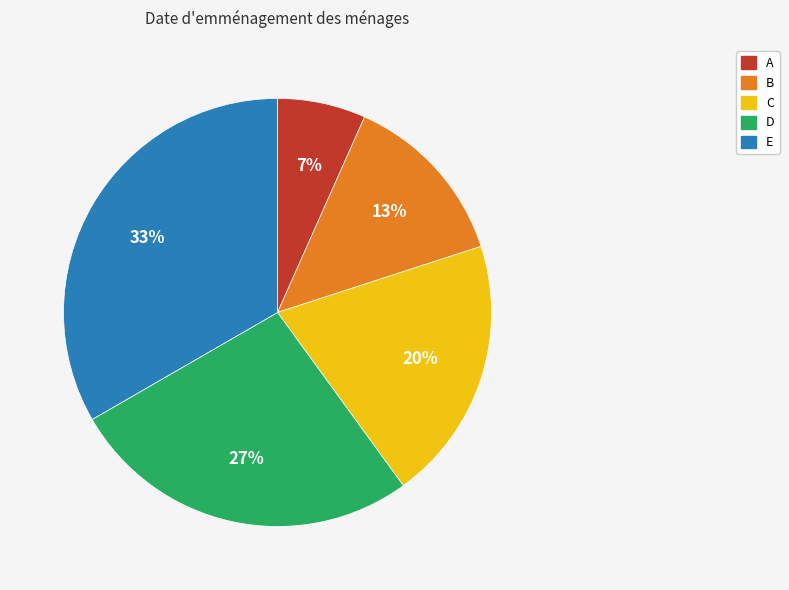

What is the largest slice in the pie chart?

E